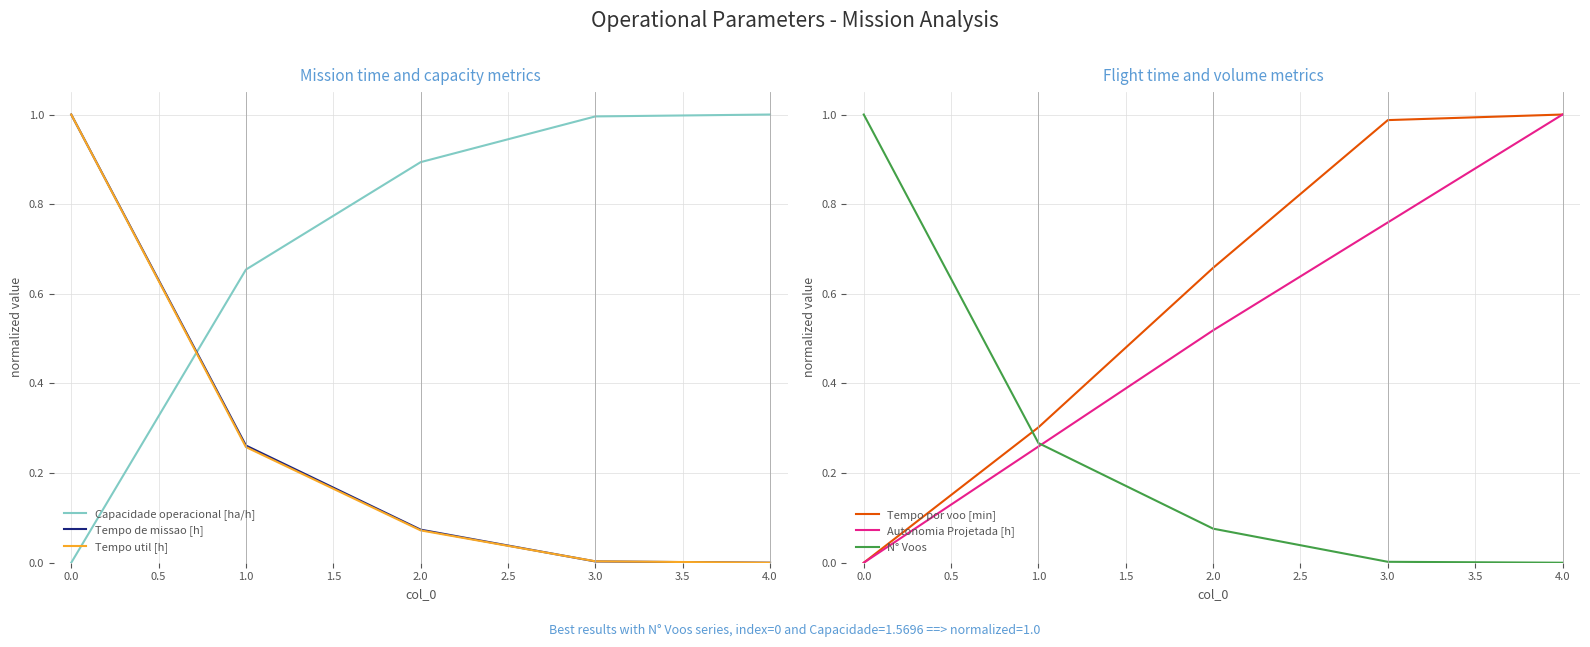

True or false: Capacidade operacional [ha/h] and Tempo de missao [h] cross at least once.

True